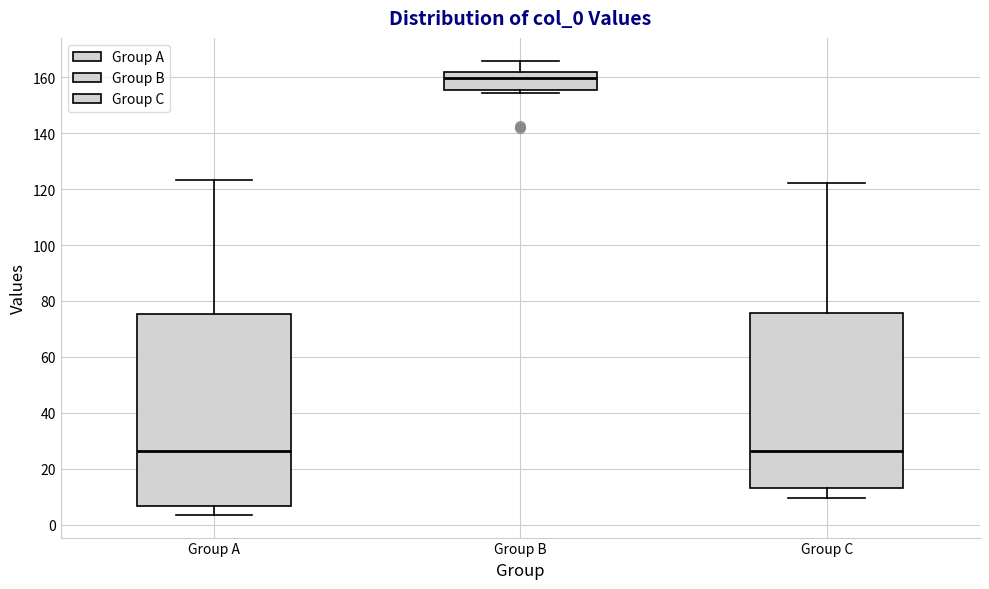

Reading left to right, transcribe this box plot: for each box, give where its median line is, the range the box spans, and where its two whiskers end, as read against the y-axis. The values are not printed on the chart, so give them approximately, as read against the axis.

Group A: median 26, box 6 to 76, whiskers 4 to 124
Group B: median 160, box 156 to 162, whiskers 154 to 166
Group C: median 26, box 14 to 76, whiskers 10 to 122